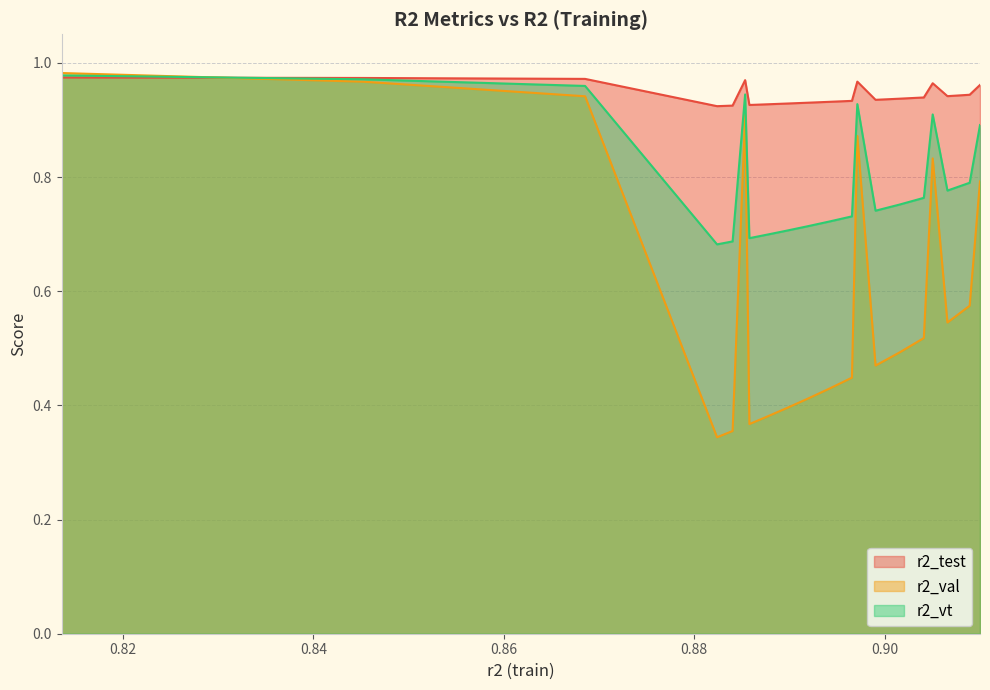

Count the number of categories in the chart.

20